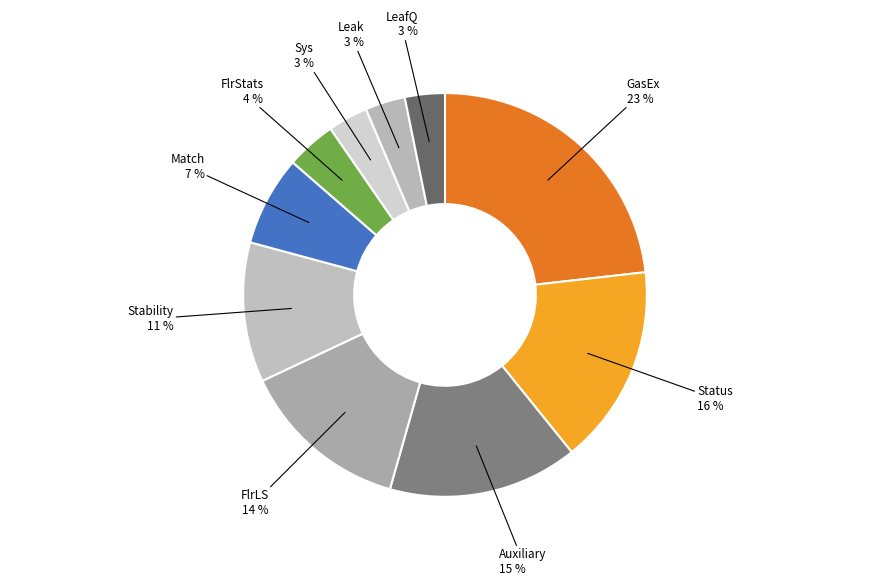

What is the largest slice in the pie chart?

GasEx